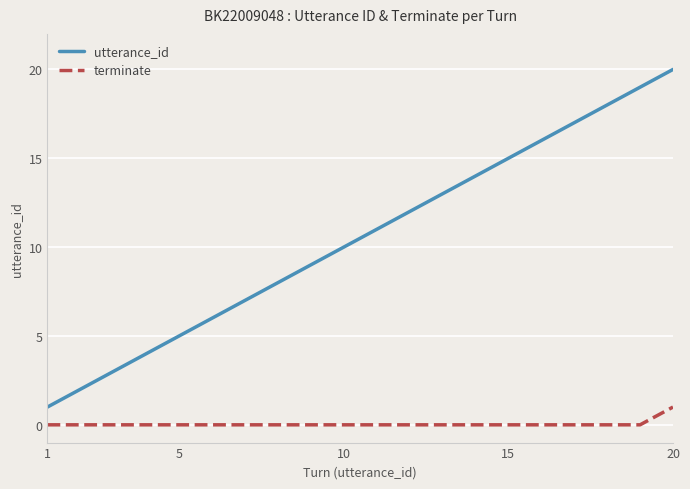

True or false: terminate and utterance_id cross at least once.

False